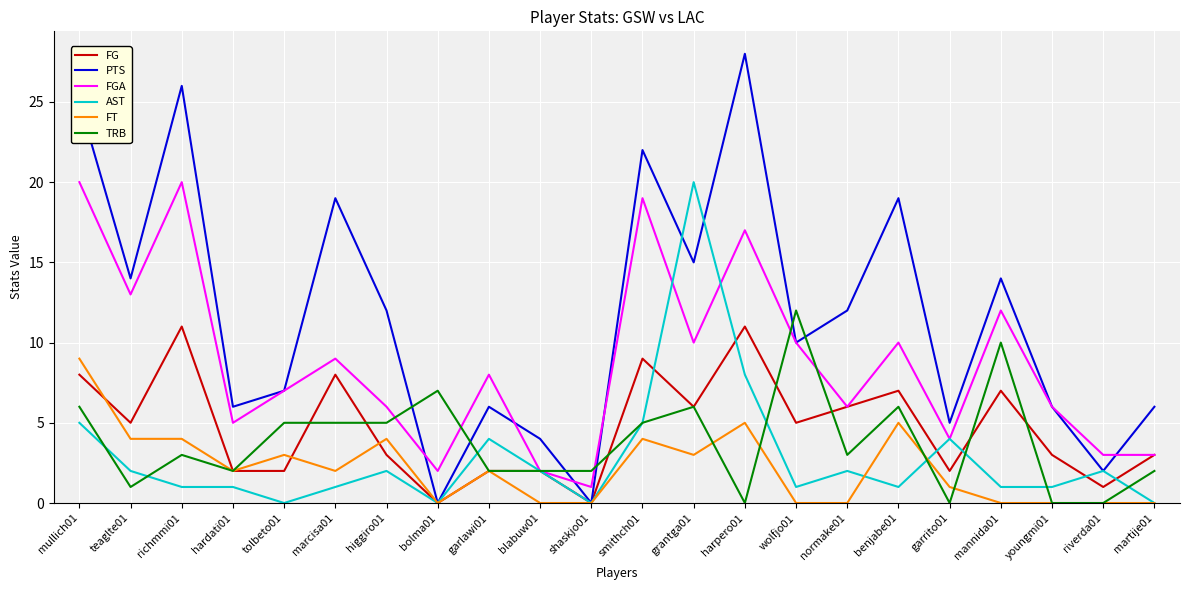

At which category is the sum across all series the highest?

mullich01